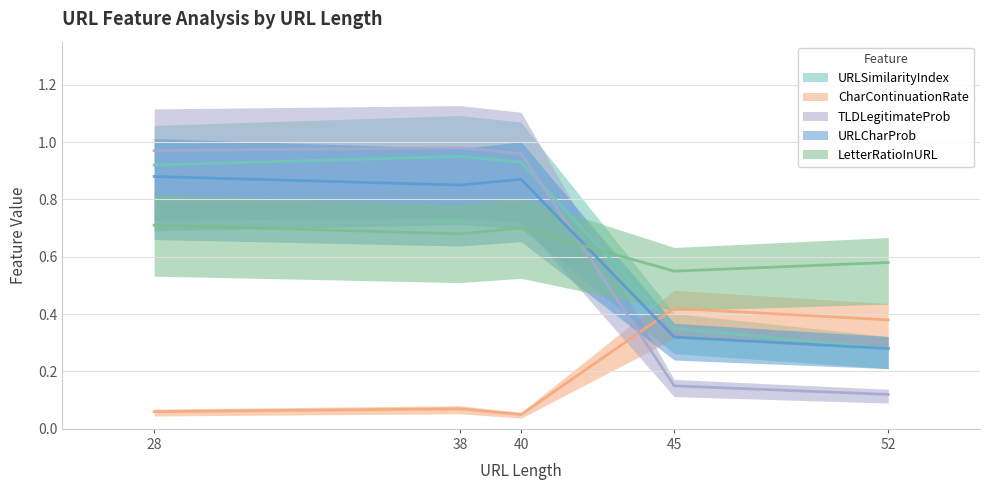

Which label corresponds to the largest value in the chart?

38